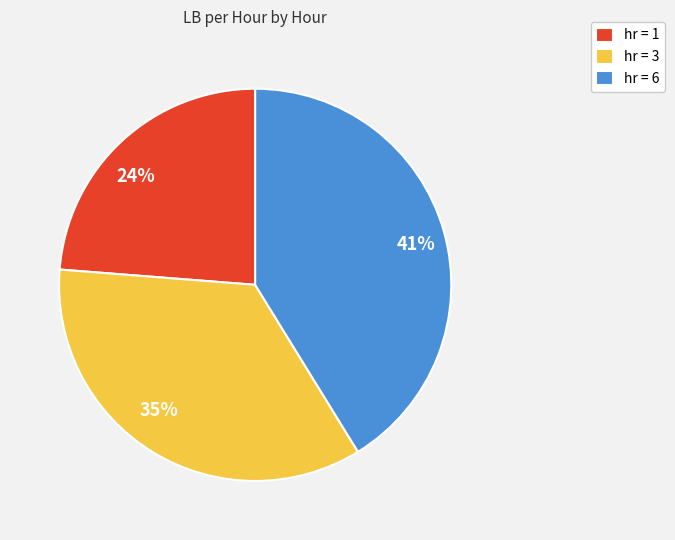

Combined, do 35% and 24% account for over 50%?

Yes